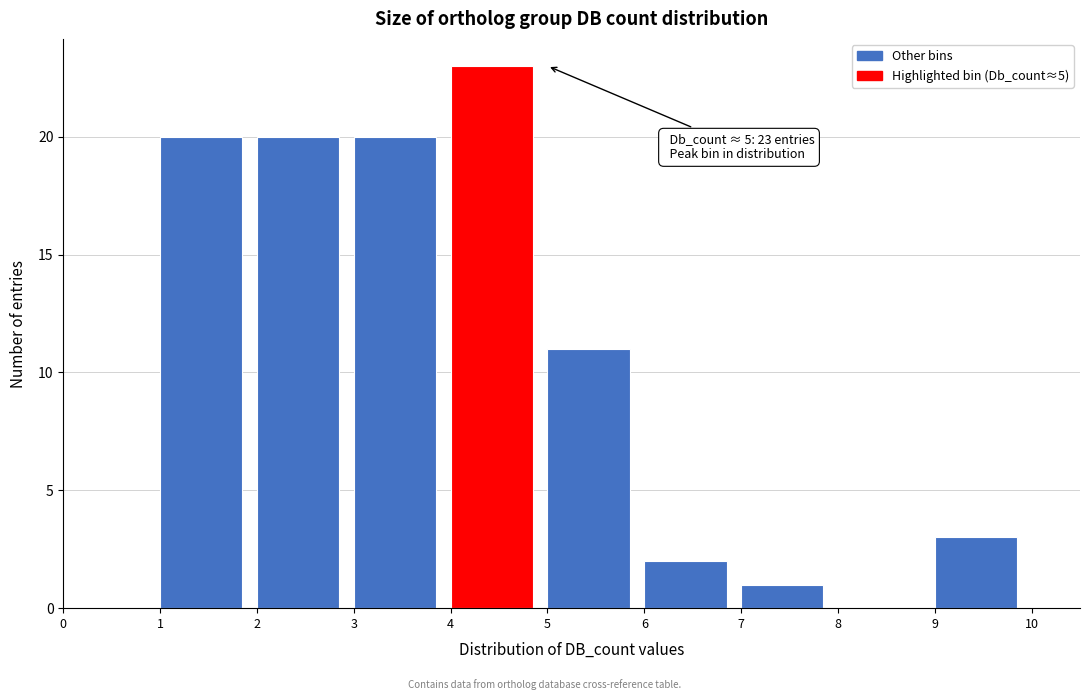

Which range on the x-axis has the tallest bar?

4 to 5